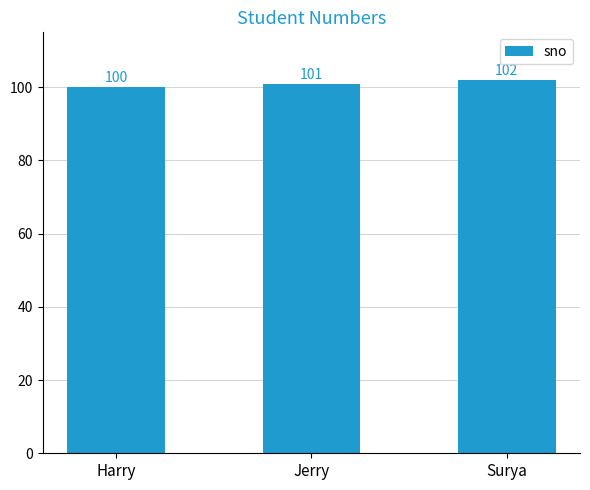

What is the greatest value displayed?

102